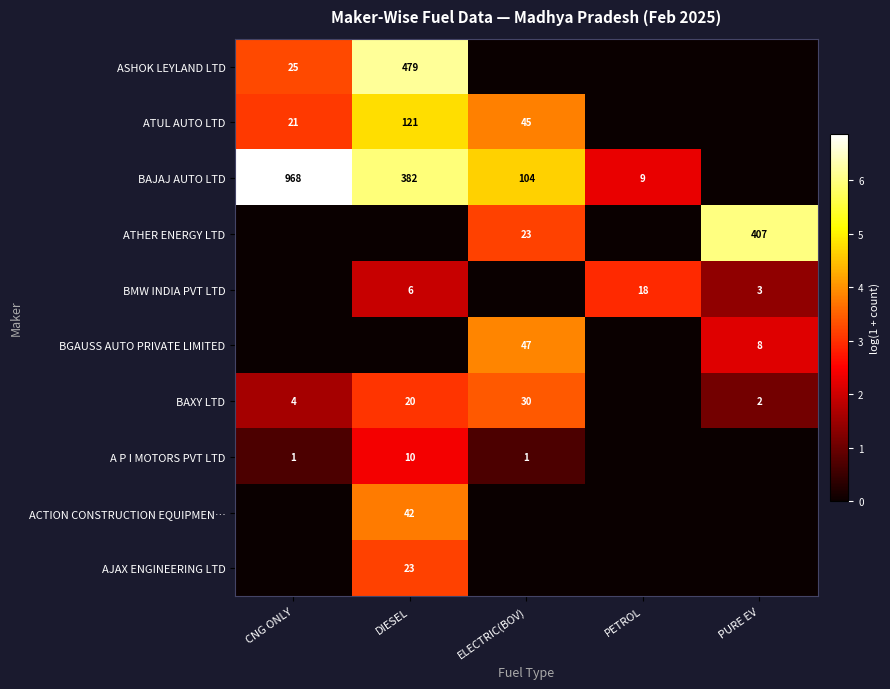

Is the value of BAJAJ AUTO LTD at PETROL greater than the value of ATHER ENERGY LTD at ELECTRIC(BOV)?

No